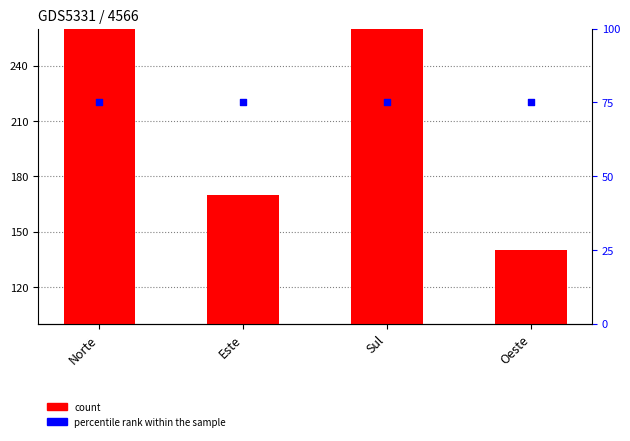

Is the value of percentile rank within the sample at Norte greater than the value of count at Oeste?

No